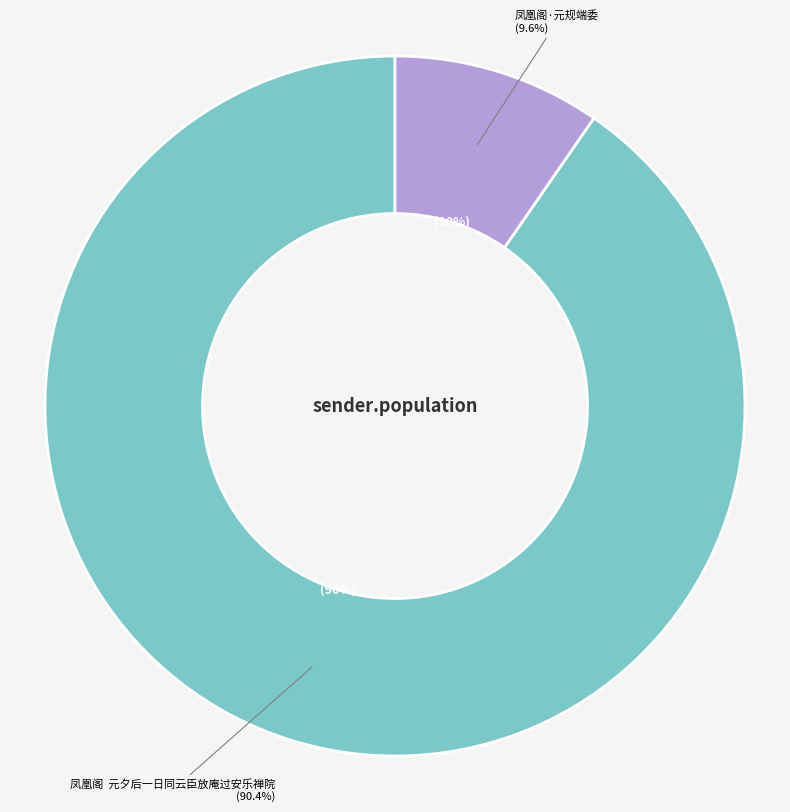

Is it true that 凤凰阁  元夕后一日同云臣放庵过安乐禅院 is 77% of the pie?

False